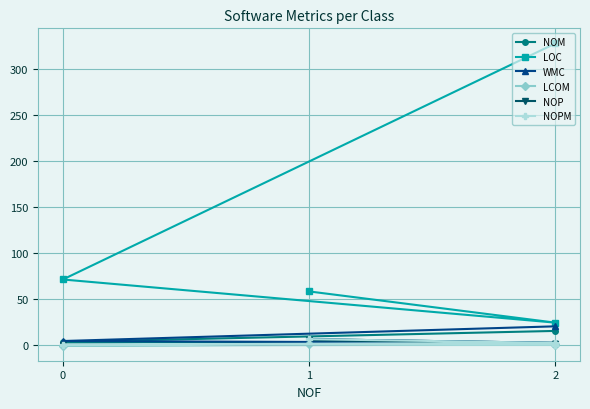

How many NOPM values are between 0 and 6?

4